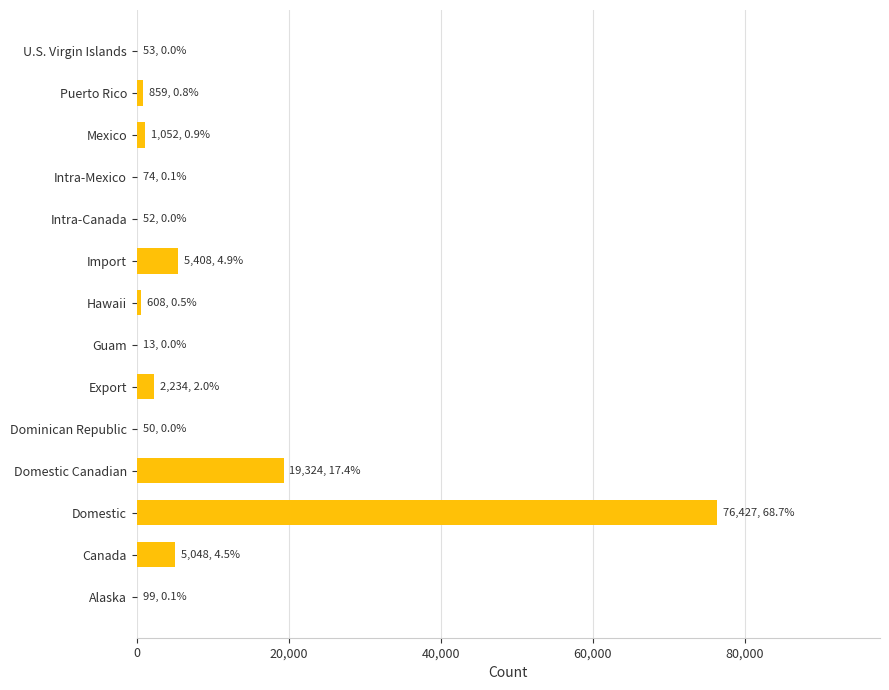

What is the sum of all values?

111301